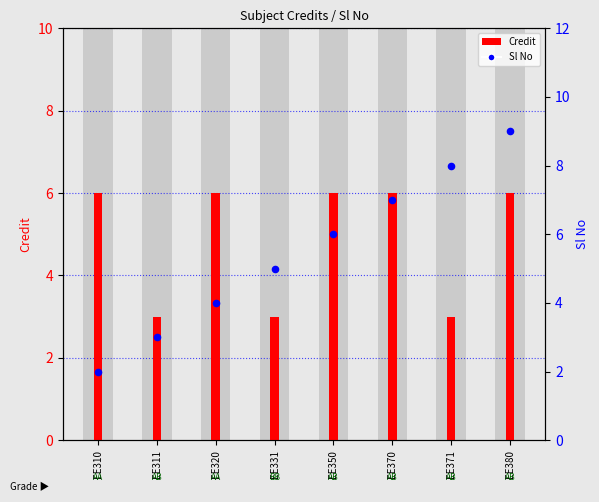

What is the total value across all series at EE380?

15